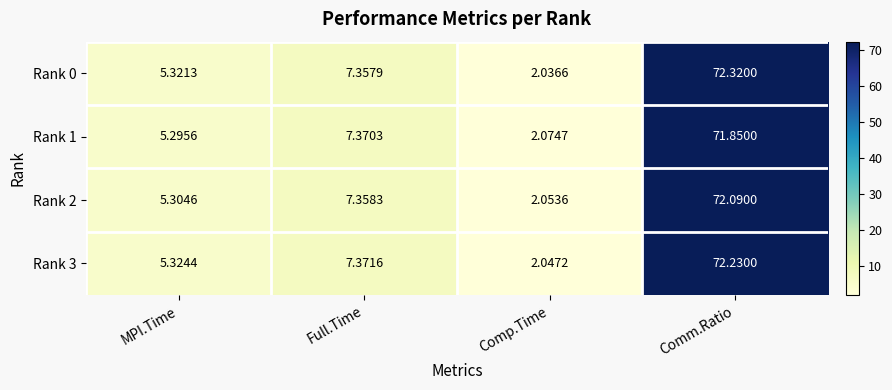

List the series in order of their peak value, highest first.

Rank 0, Rank 3, Rank 2, Rank 1